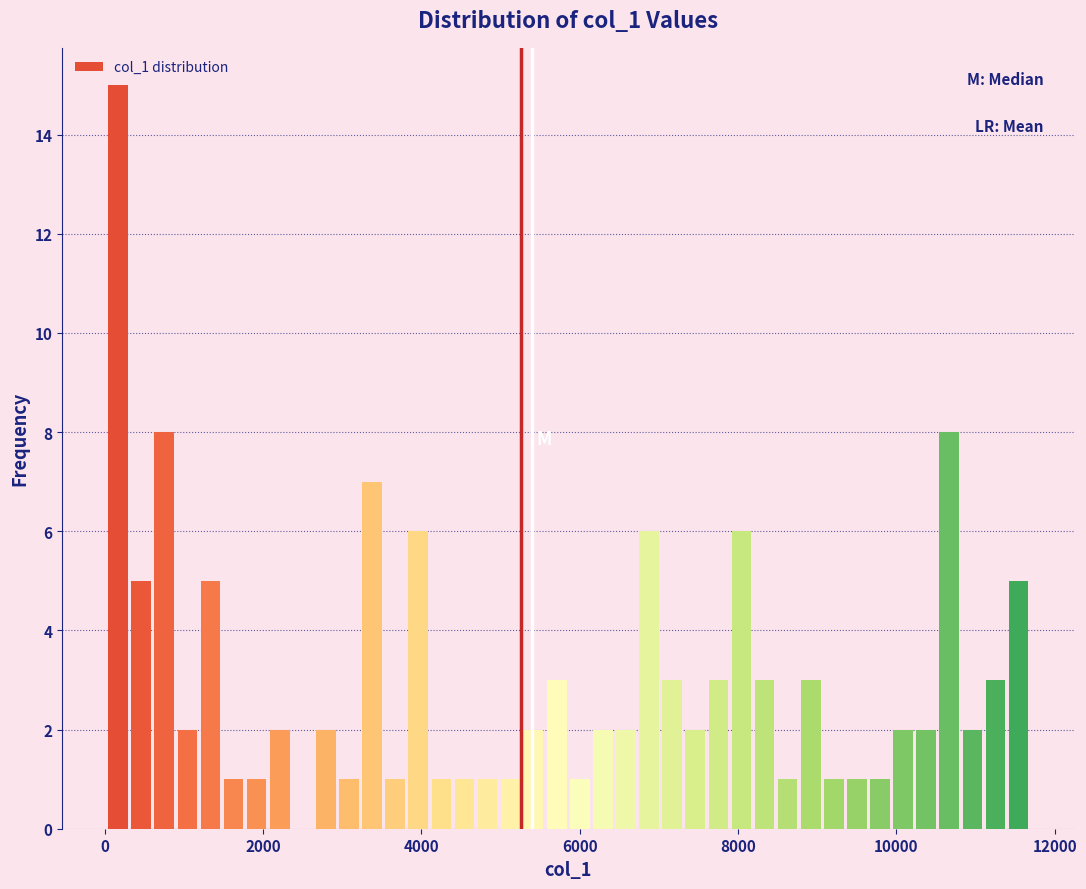

Around what value on the x-axis is the tallest bar? Give the approximate position of its centre, as read against the axis.

200